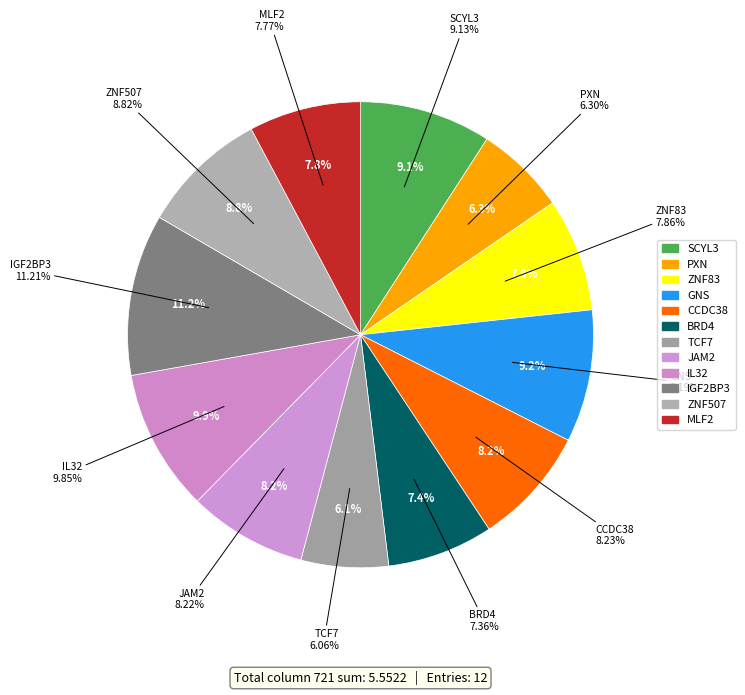

Is it true that TCF7+RNAseq is 6% of the pie?

True